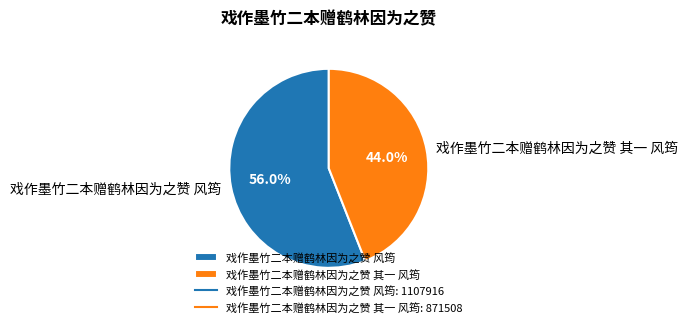

Is there a majority slice in this chart?

Yes